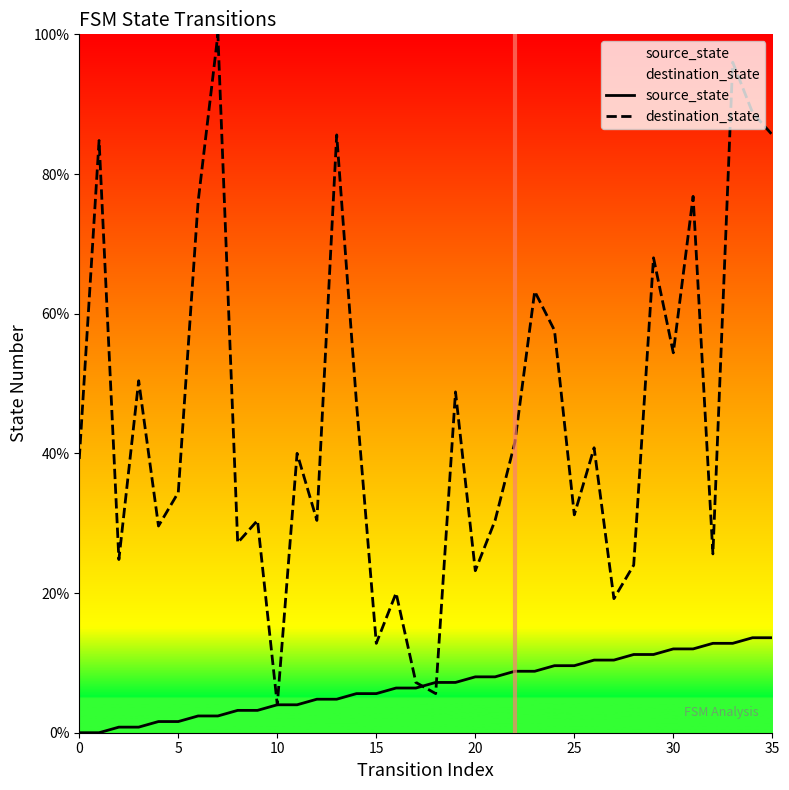

What is the sum of the destination_state values at 30 and 15?

67.2